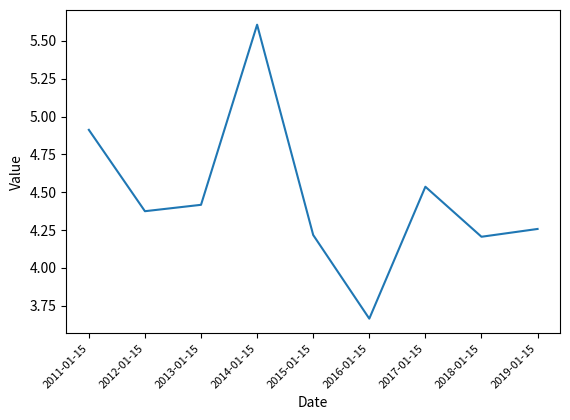

What position from the left is 2011-01-15?

1